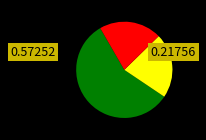

Is there any slice that represents more than half of the pie?

Yes